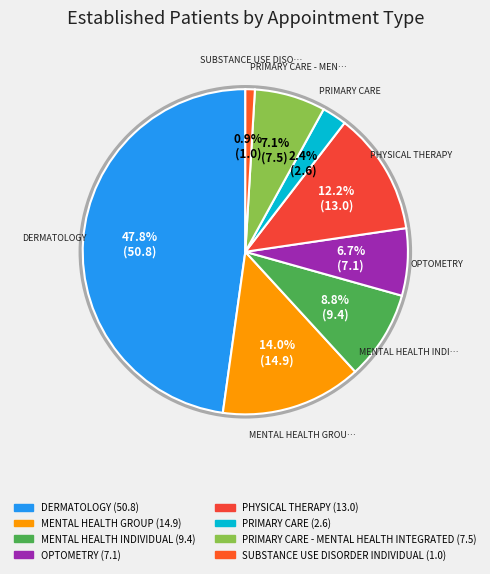

To the nearest percent, what is the average slice percentage?

12%